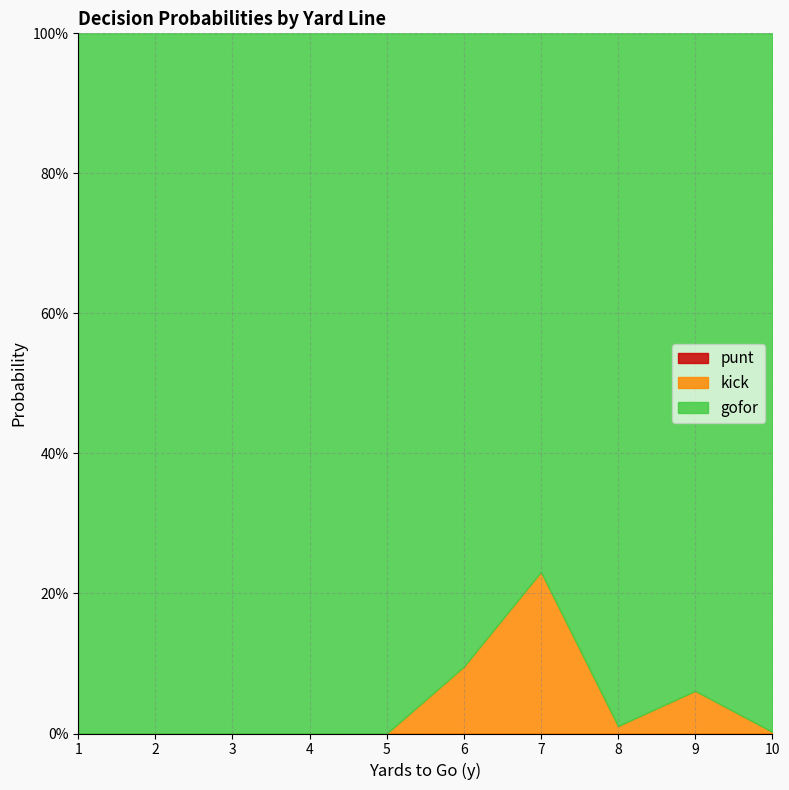

Does the chart have visible grid lines?

Yes